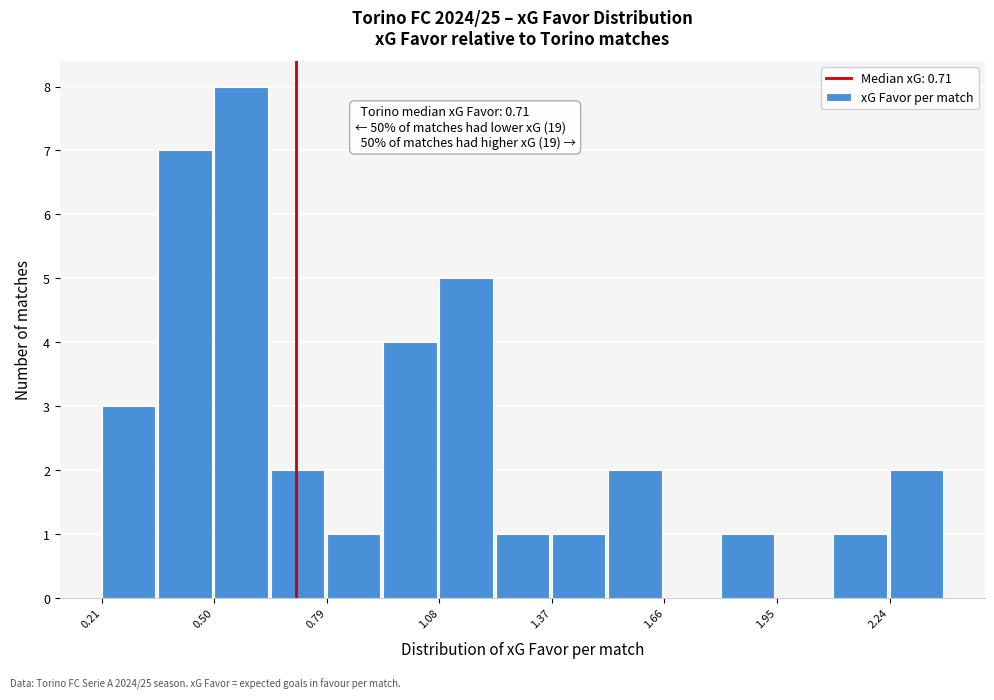

Around what value on the x-axis is the tallest bar? Give the approximate position of its centre, as read against the axis.

0.55